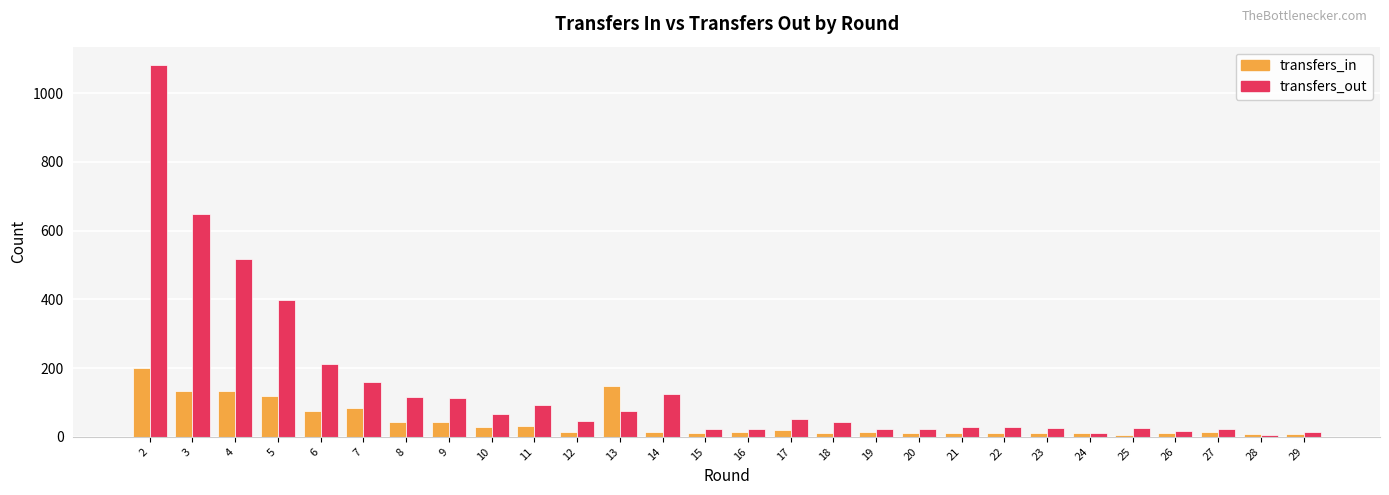

What value does the transfers_out series have at 7?

160